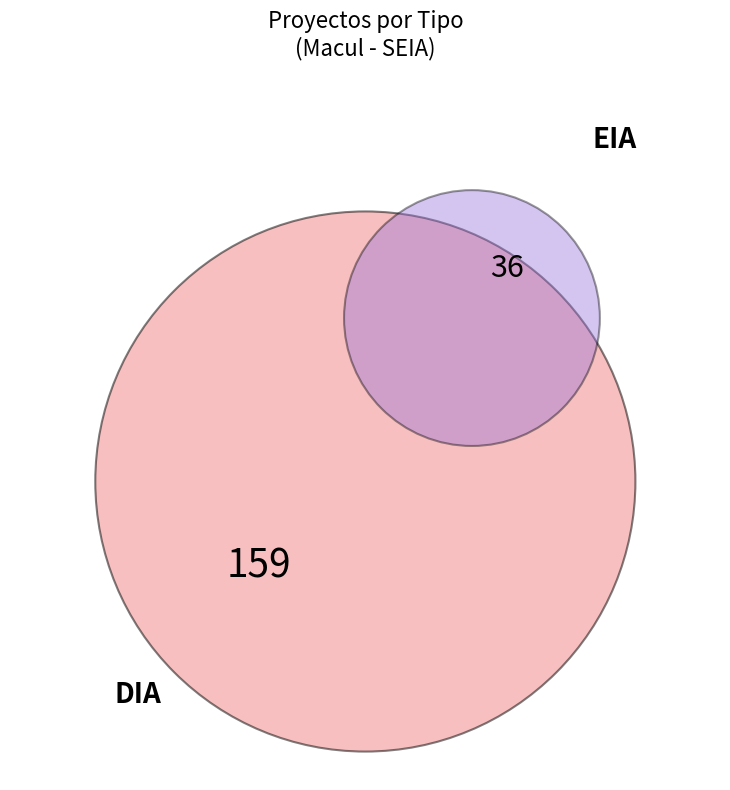

What is the smallest slice in the pie chart?

EIA